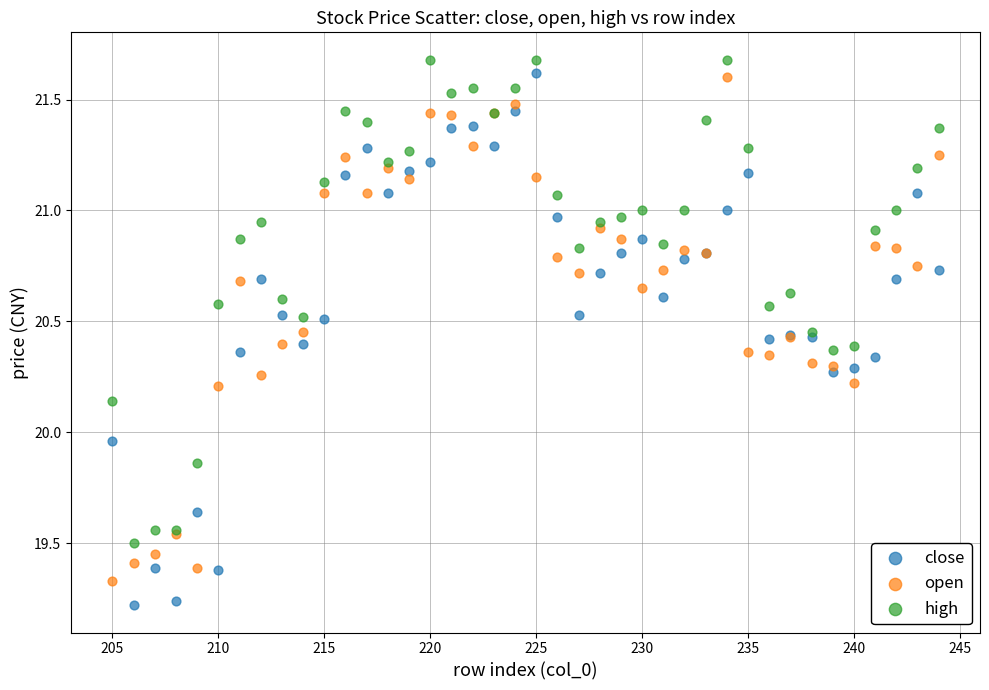

Which series reaches the maximum Y coordinate?

high